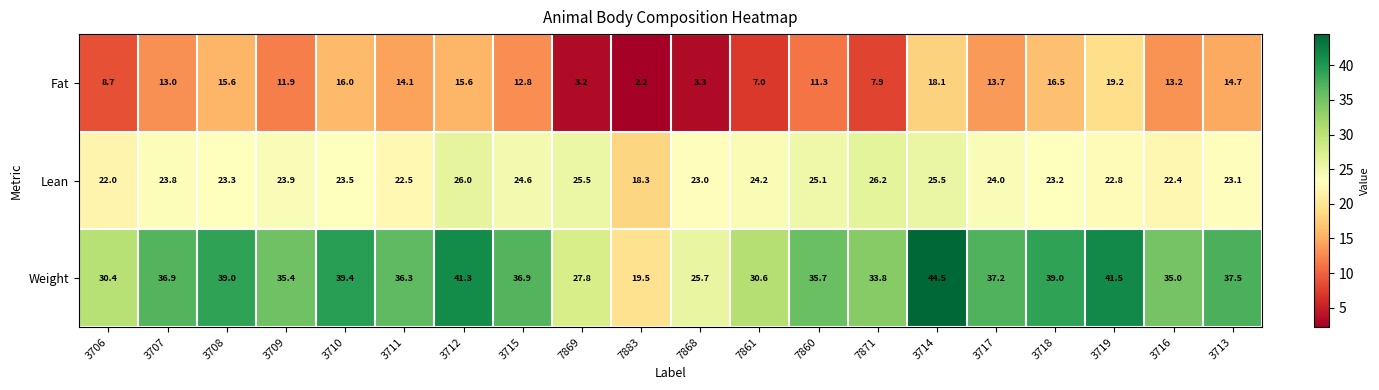

Which series has the largest range (max minus min)?

Weight